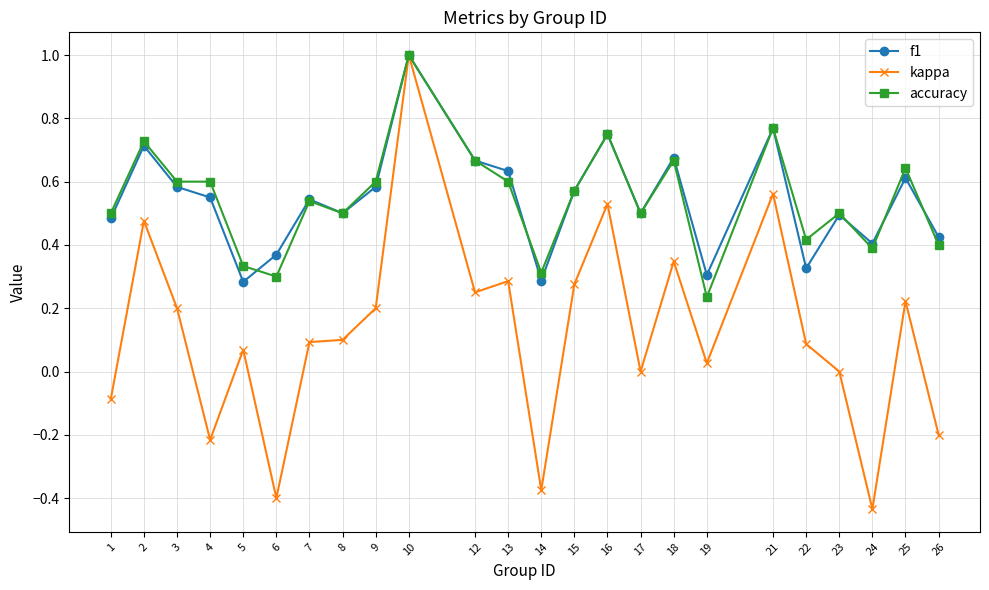

What is the maximum value for f1?

1.0